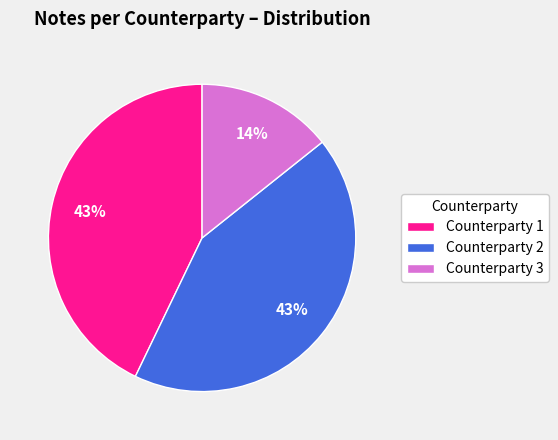

Is it true that Counterparty 2 is 37% of the pie?

False